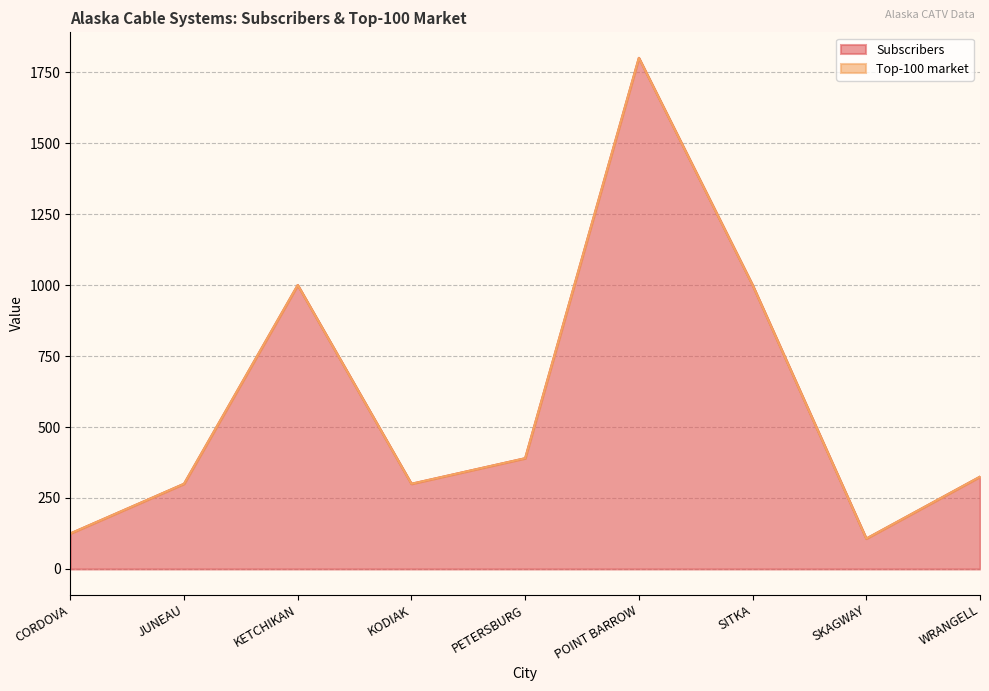

What is the sum of all values?

5347